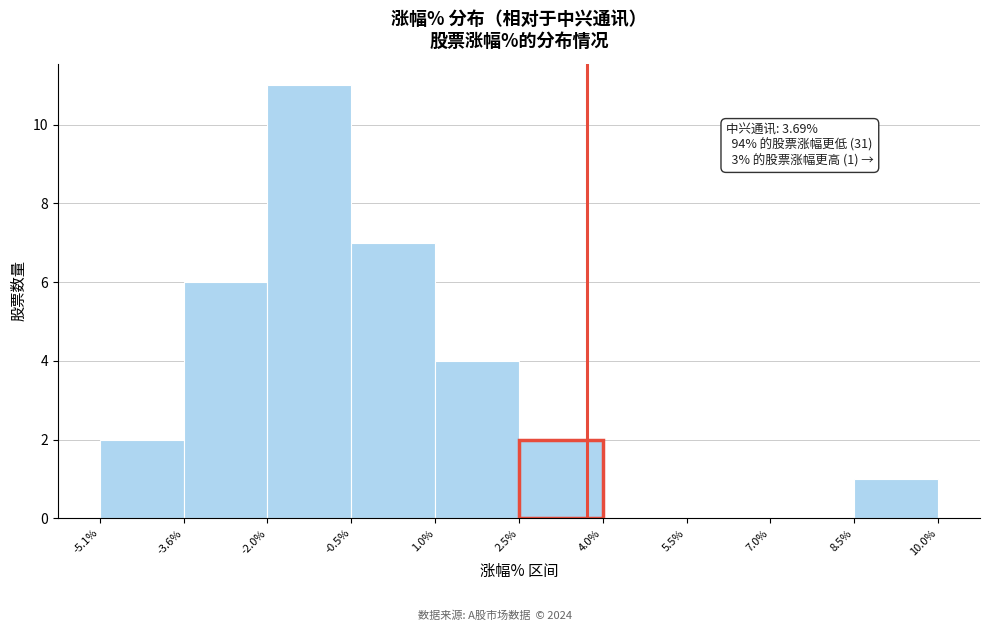

Over which range of the x-axis is the bar tallest?

-2.0% to -0.5%